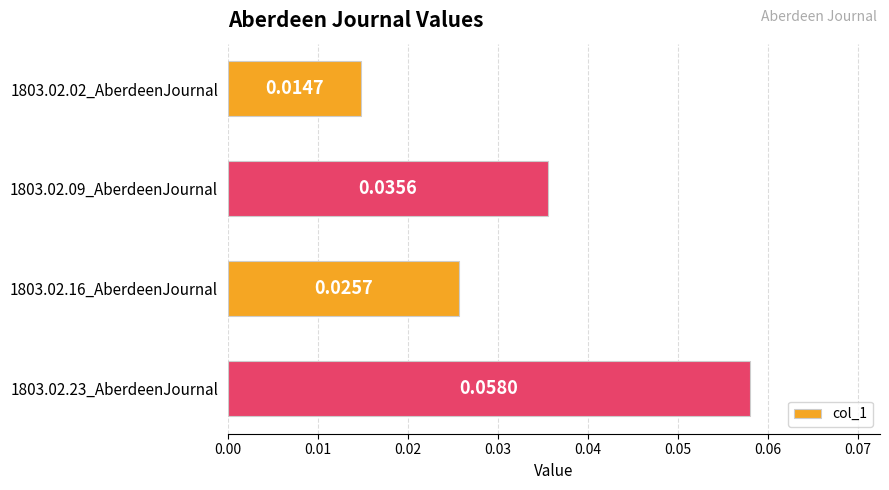

Does the chart contain stacked bars?

No